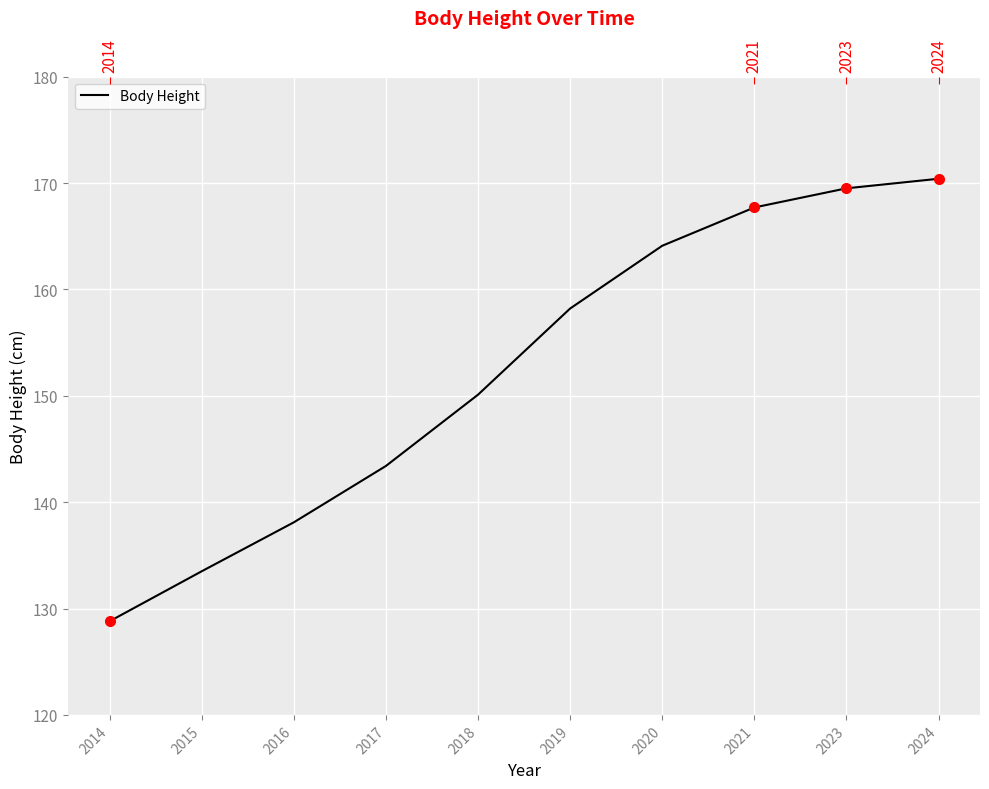

The chart shows a value of 150.1 at 2018. True or false?

True